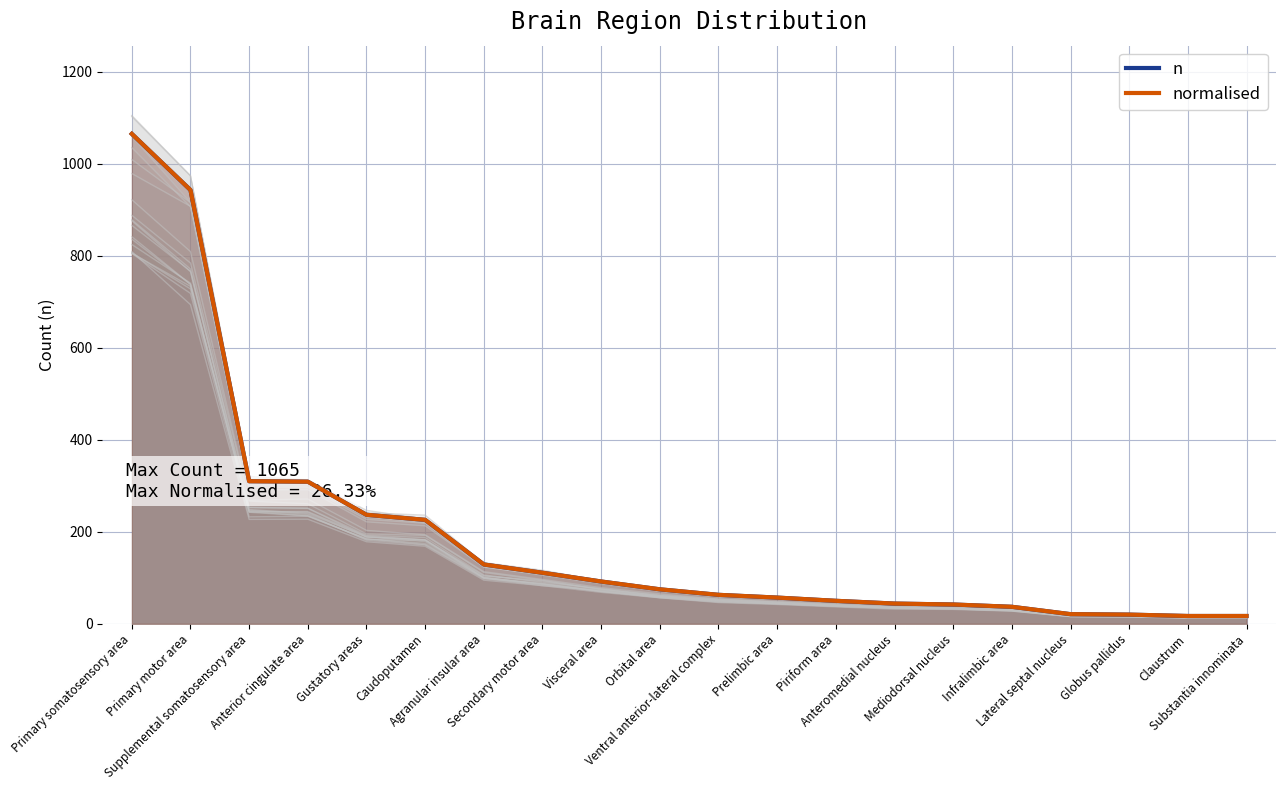

Is it true that n equals 943.0 at Primary motor area?

True